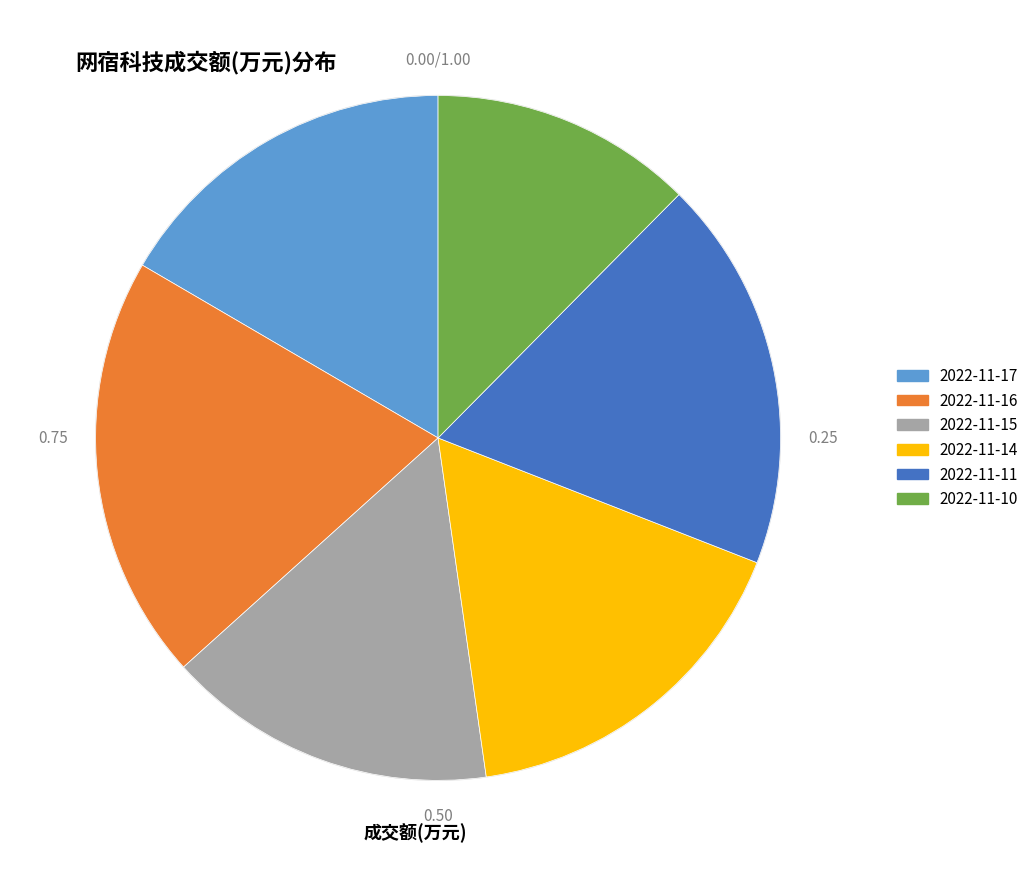

What is the ratio of the value at 2022-11-14 to the value at 2022-11-11?

0.9